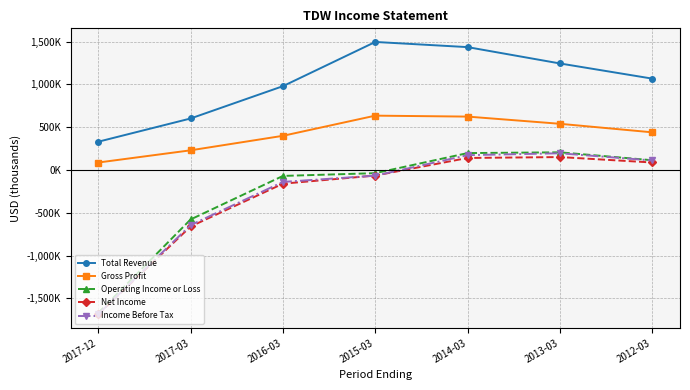

At which category is the sum across all series the highest?

2014-03